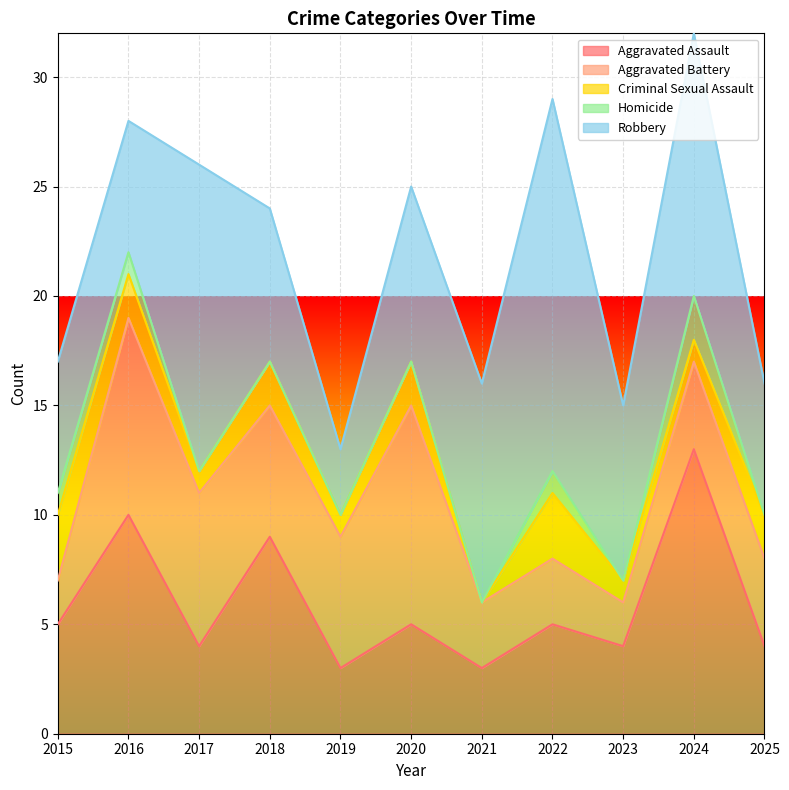

True or false: Homicide and Aggravated Assault intersect in this chart.

False